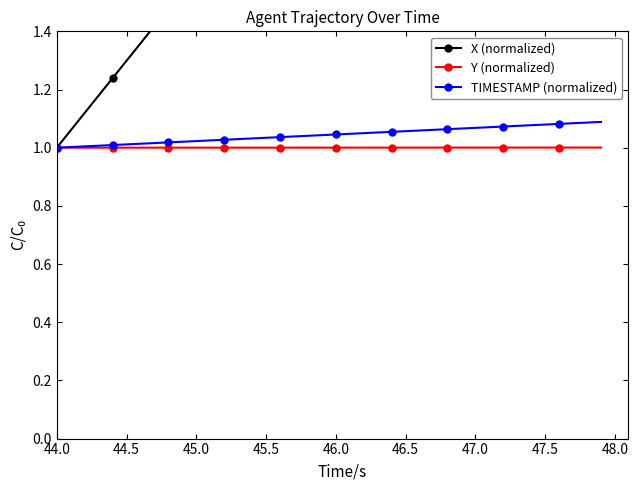

The Y (normalized) series shows 1.0 at 45.0. True or false?

True